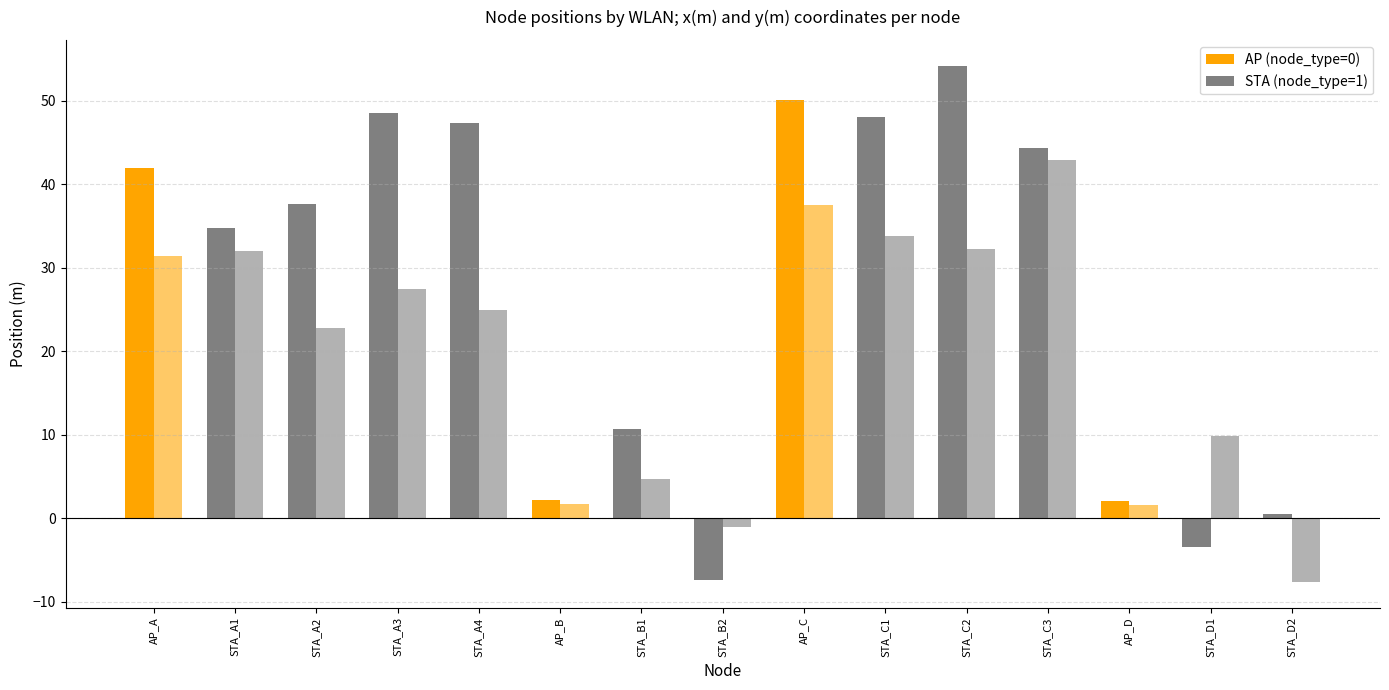

How many bars are there in total?

30